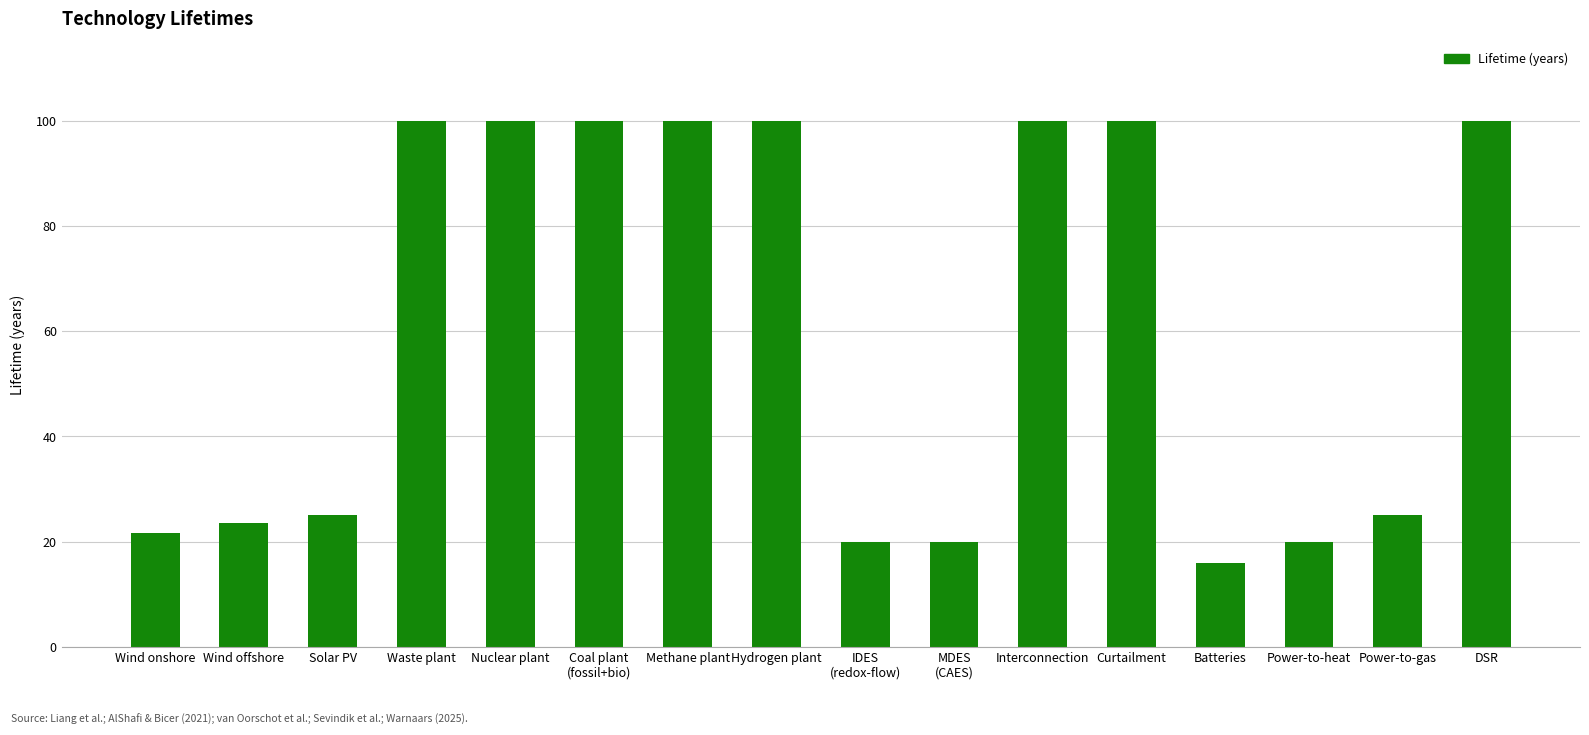

The chart shows a value of 49.7 at DSR. True or false?

False